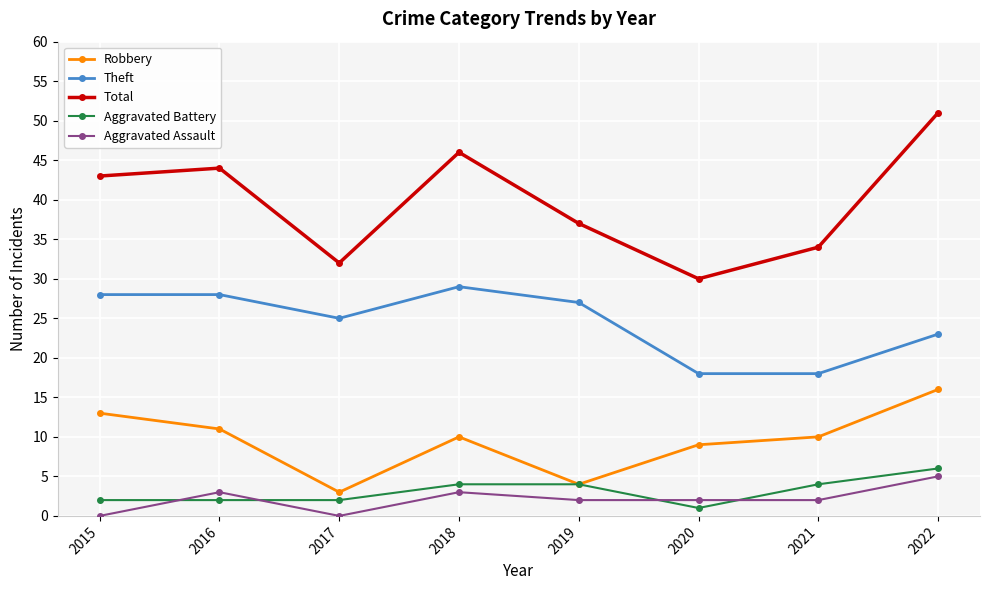

Is this an area chart (filled region under the line)?

No